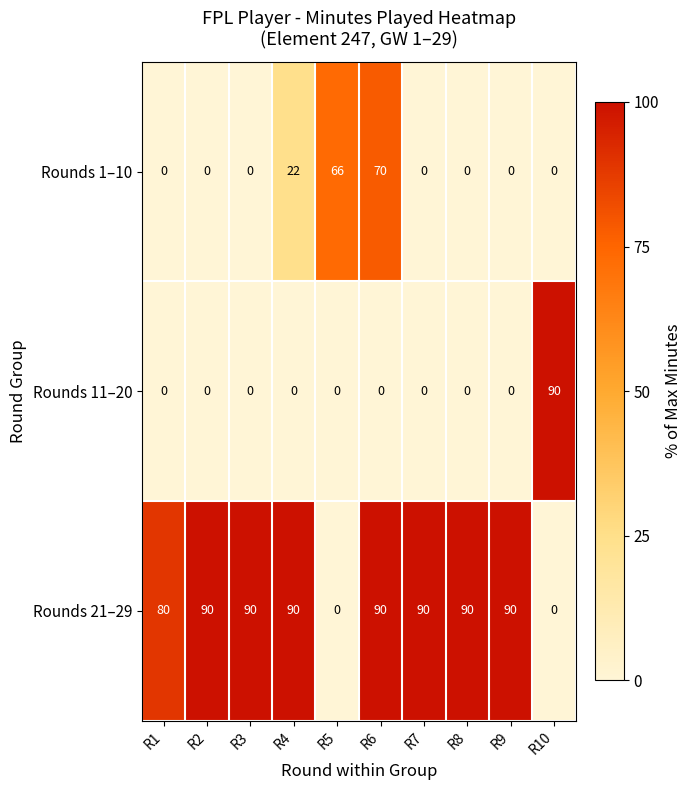

The Rounds 21–29 series shows 150 at R3. True or false?

False